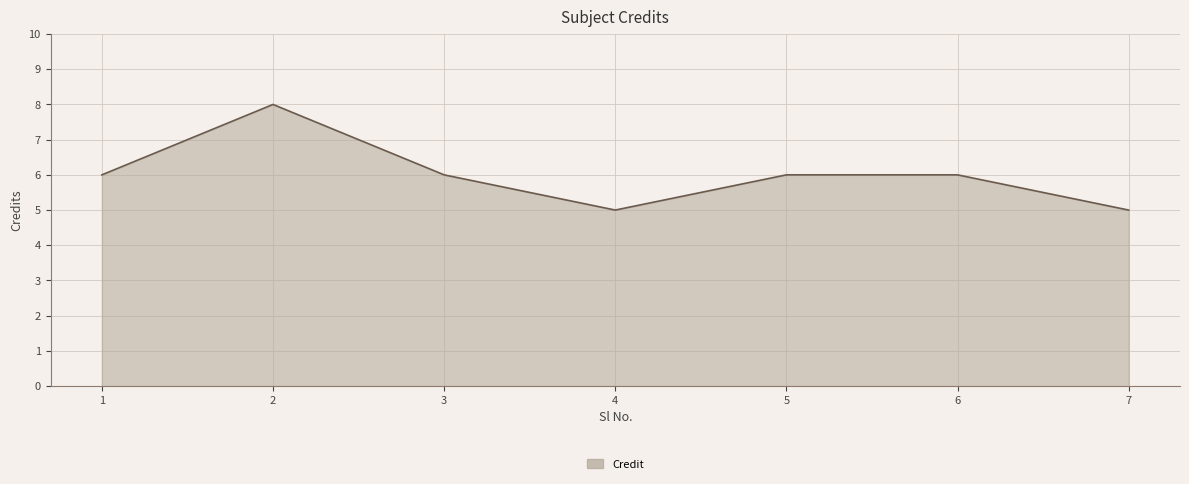

What is the minimum value shown in the chart?

5